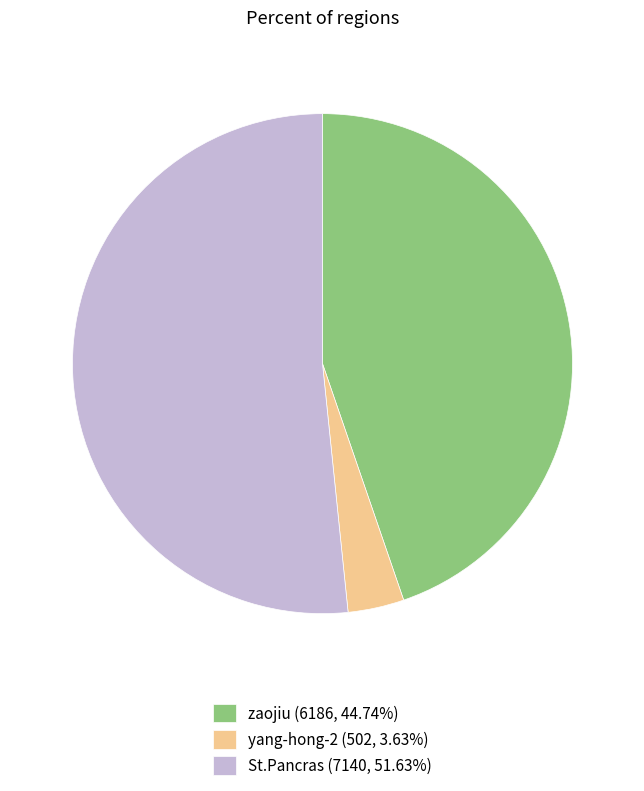

True or false: St.Pancras accounts for 52% of the total.

True